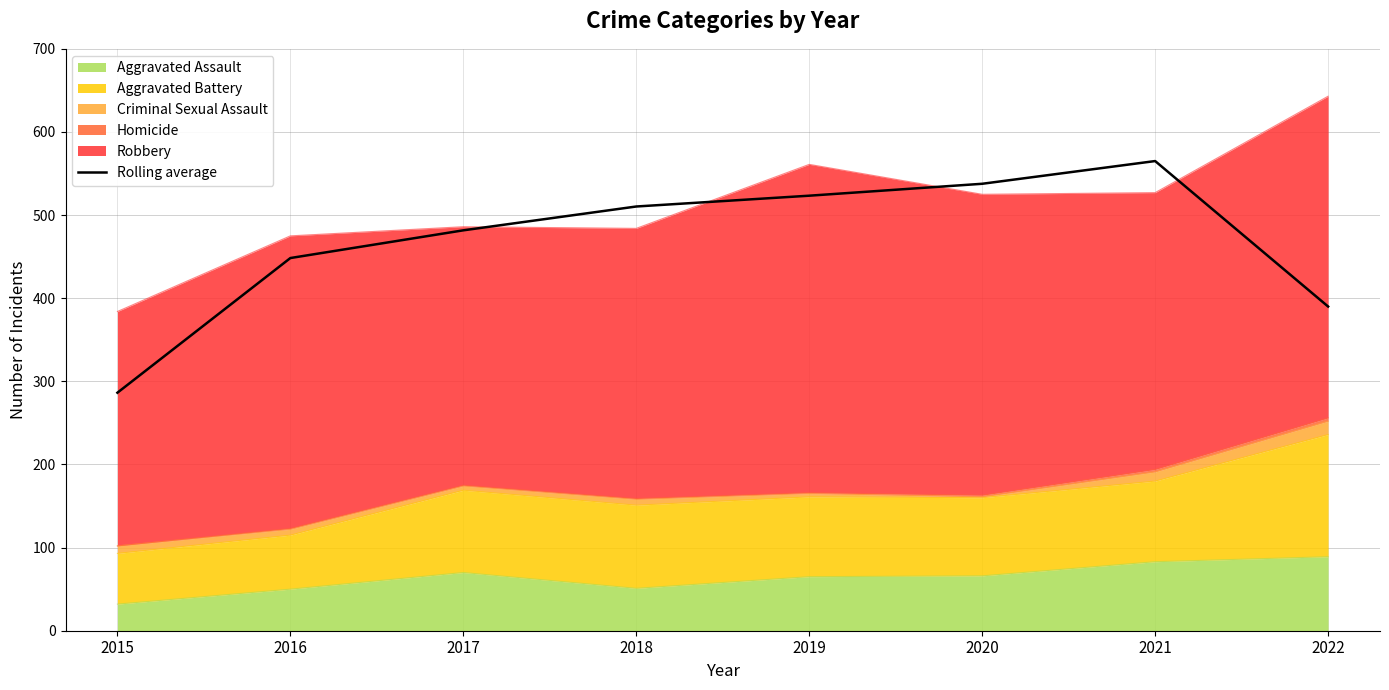

The value at 2020 is 158.6. True or false?

False